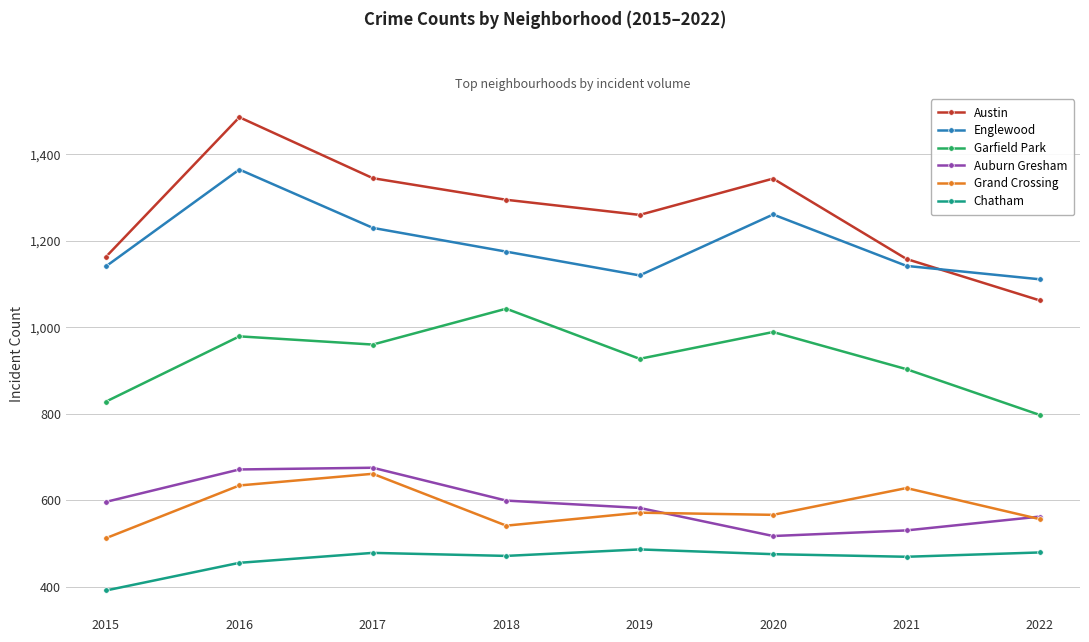

What is the total value across all series at 2022?

4567